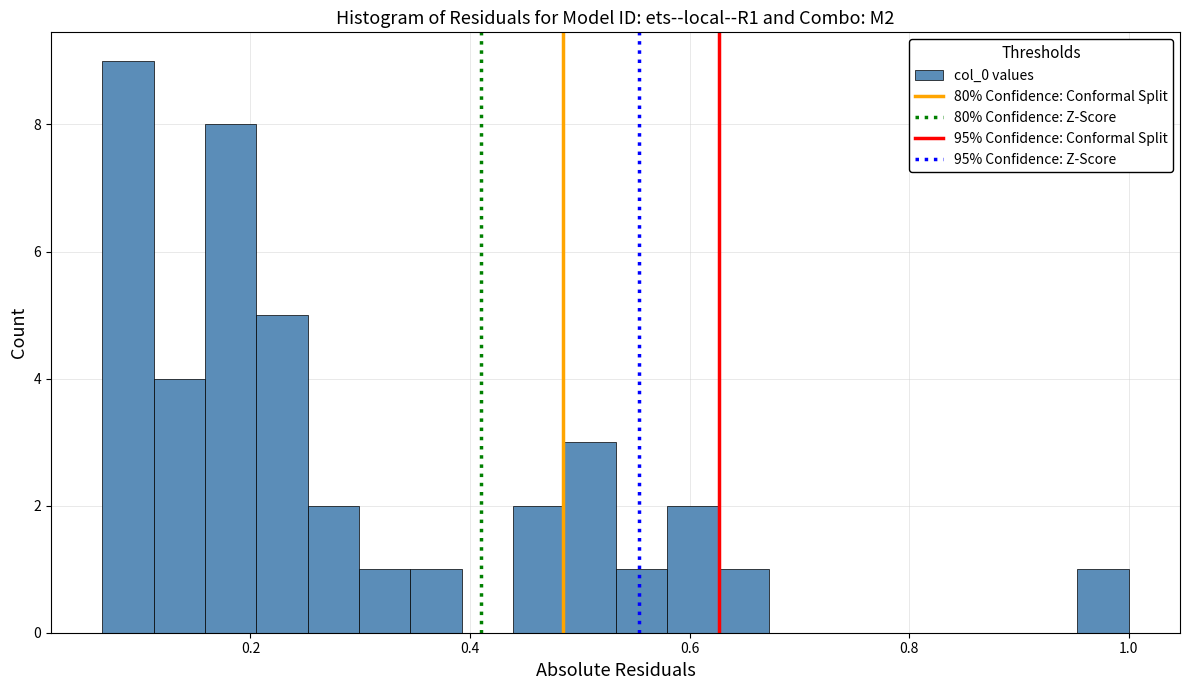

Around what value on the x-axis is the tallest bar? Give the approximate position of its centre, as read against the axis.

0.08